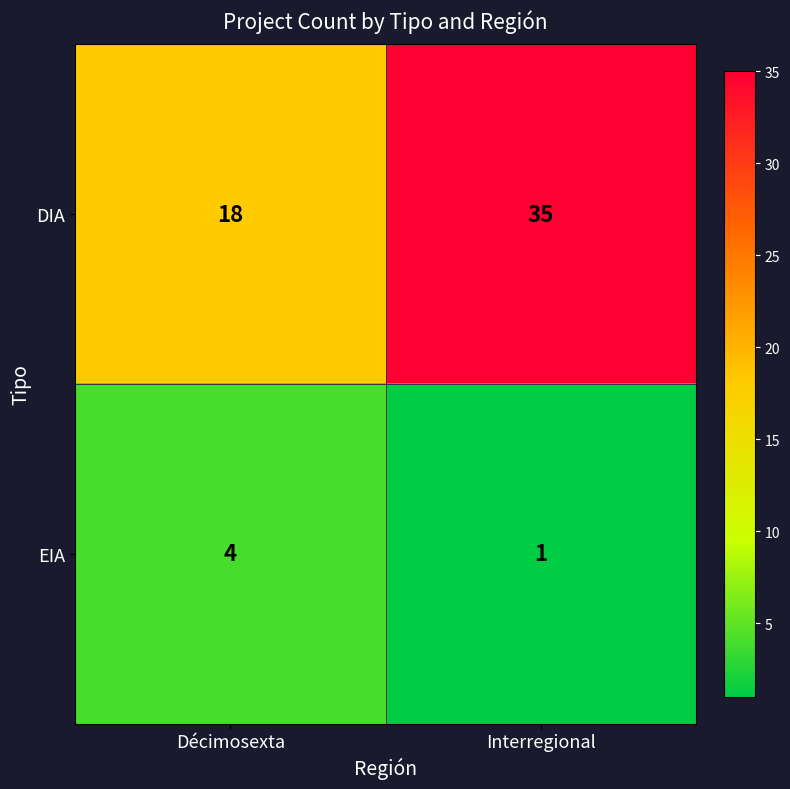

What is the difference between the highest and lowest values at Décimosexta?

14